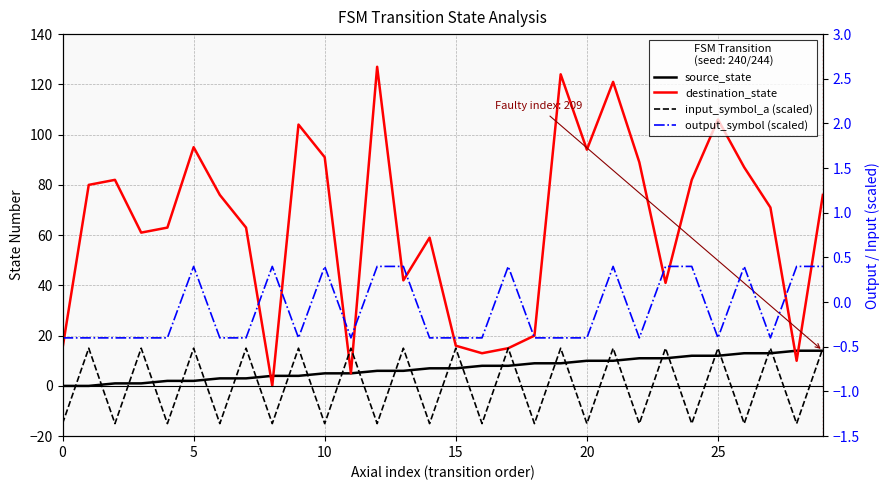

What is the smallest value displayed?

-15.0